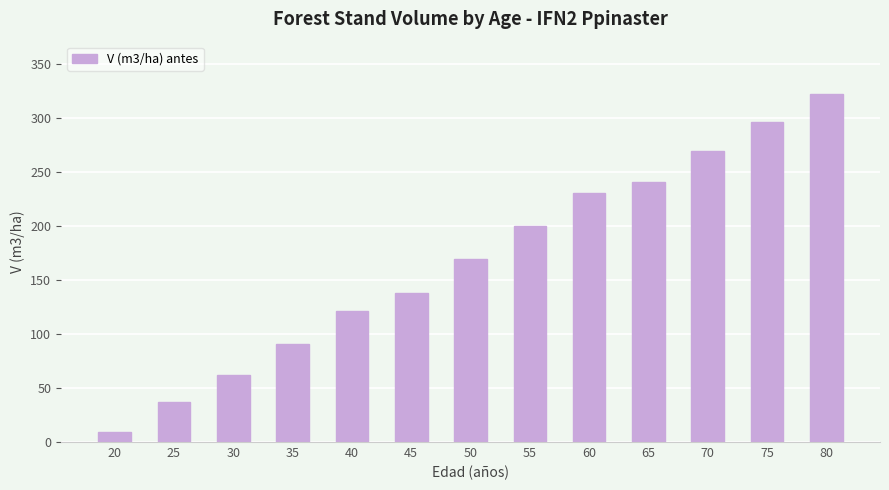

What is the difference between the maximum and minimum values?

312.8